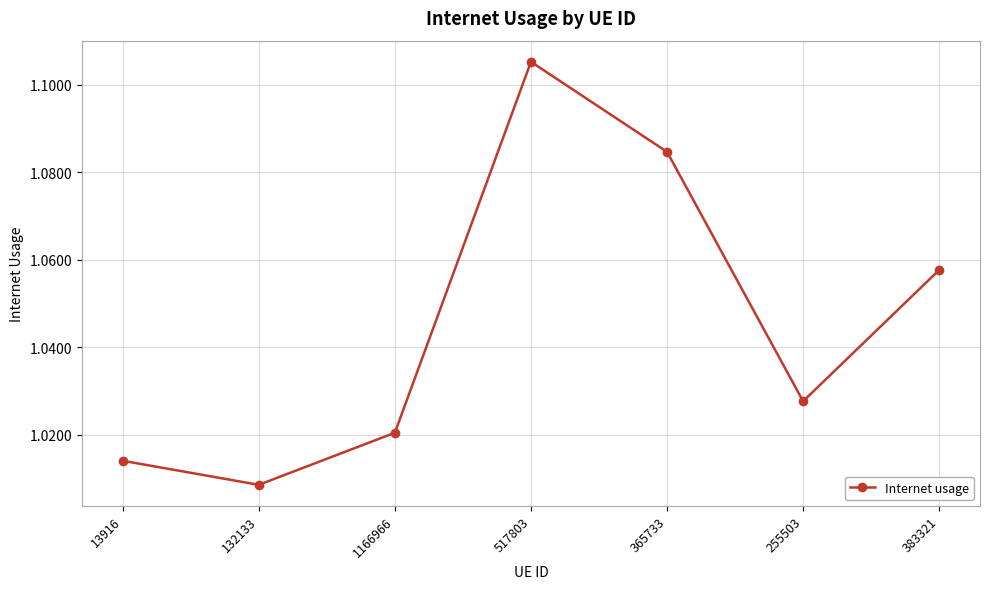

Which has a higher value, 13916 or 255503?

255503